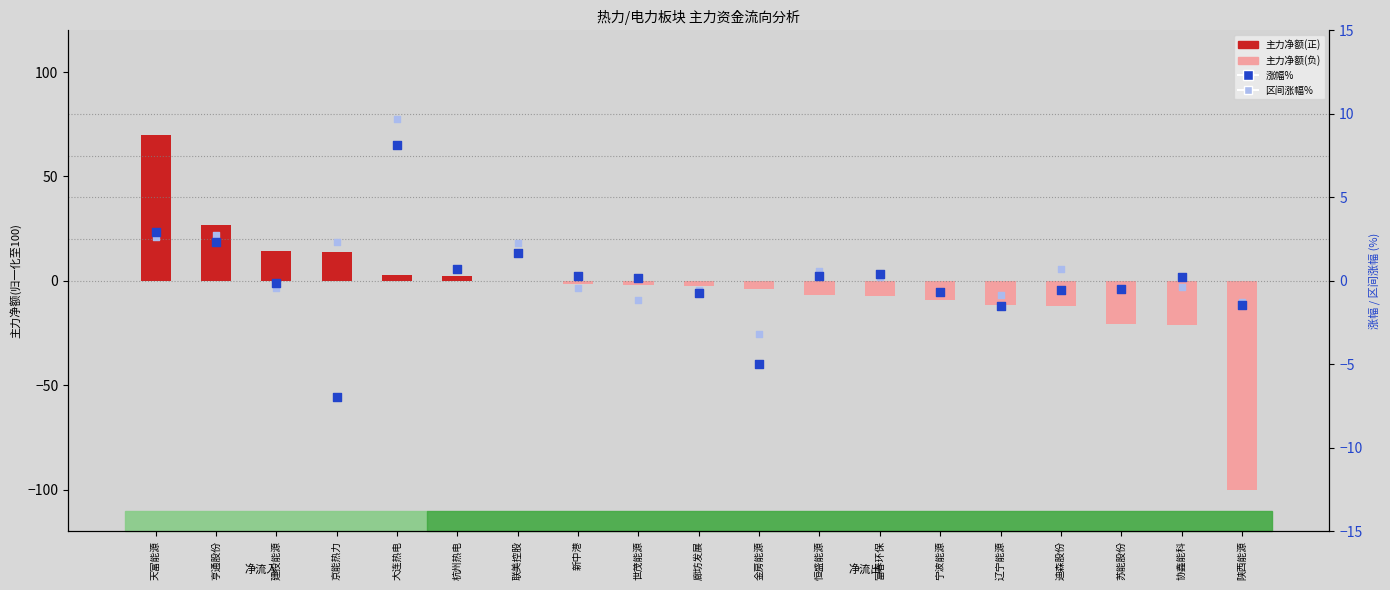

At how many categories does at least one series exceed 18?

2